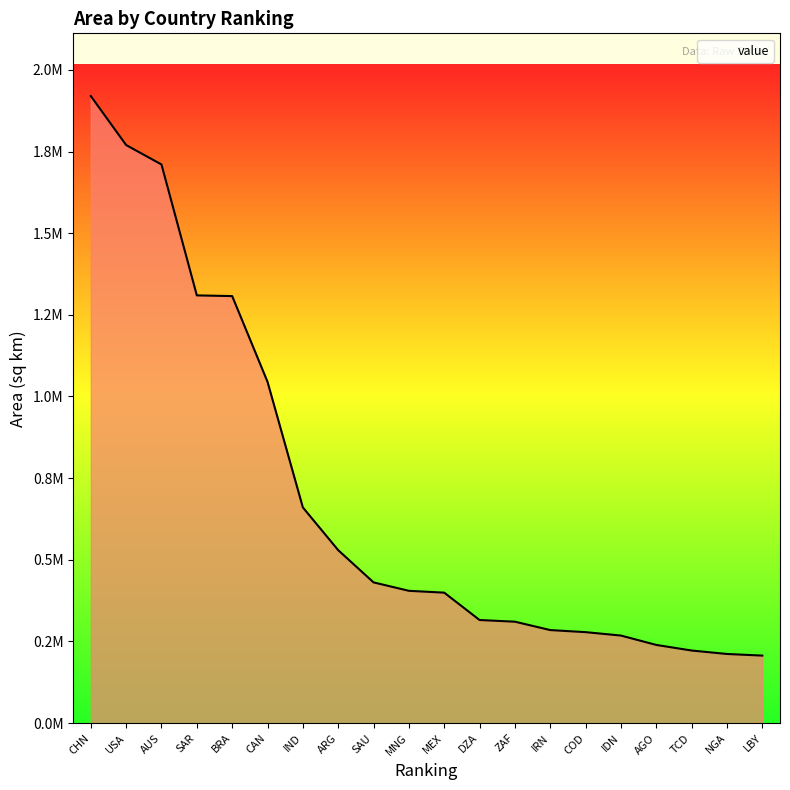

The value at IDN is 93753.2. True or false?

False